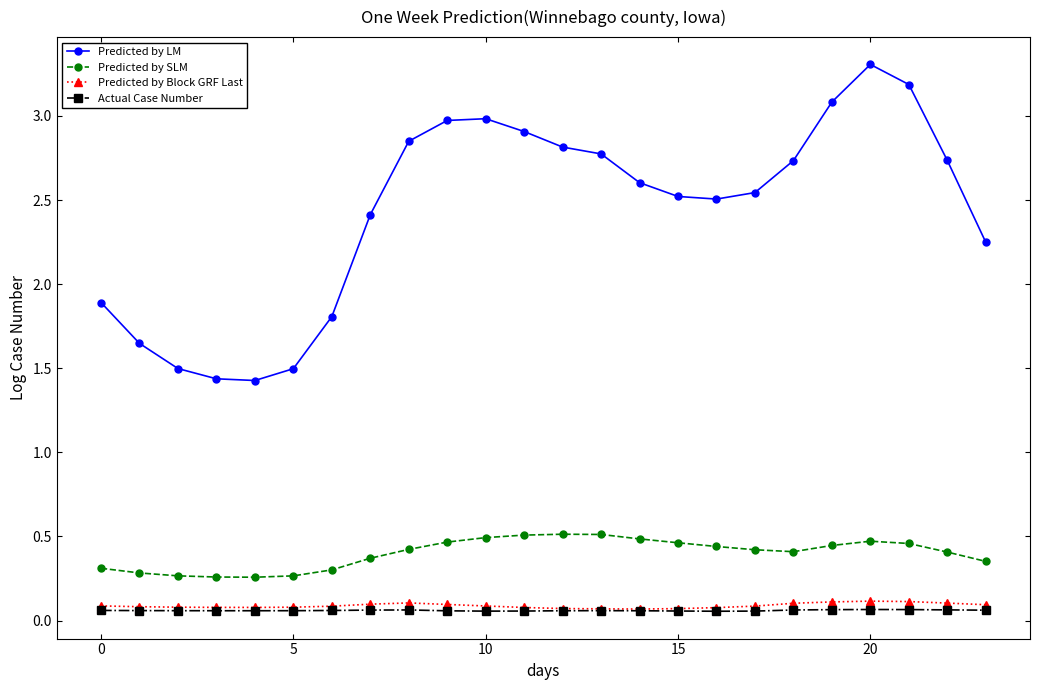

What is the difference between the maximum and minimum values in the Predicted by LM series?

1.9